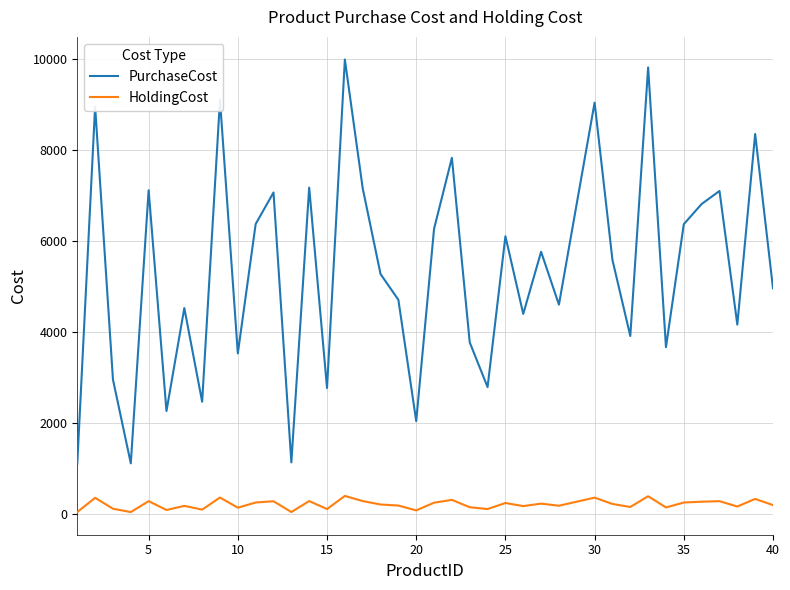

What is the maximum value for HoldingCost?

399.4